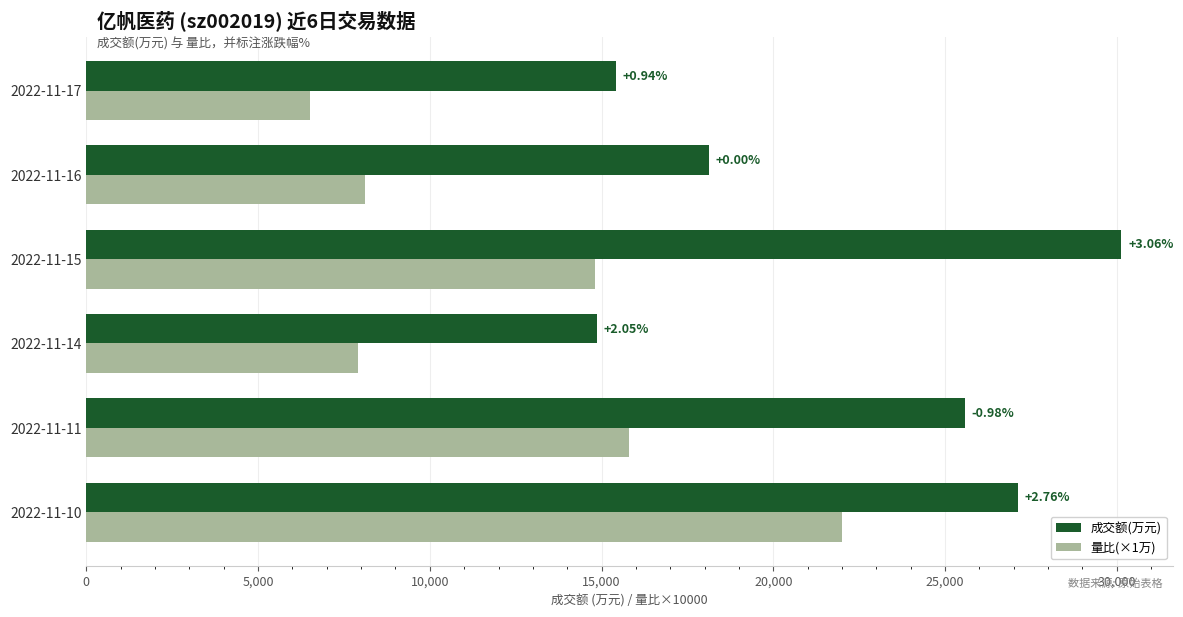

Which series has the widest spread of values?

量比(×1万)